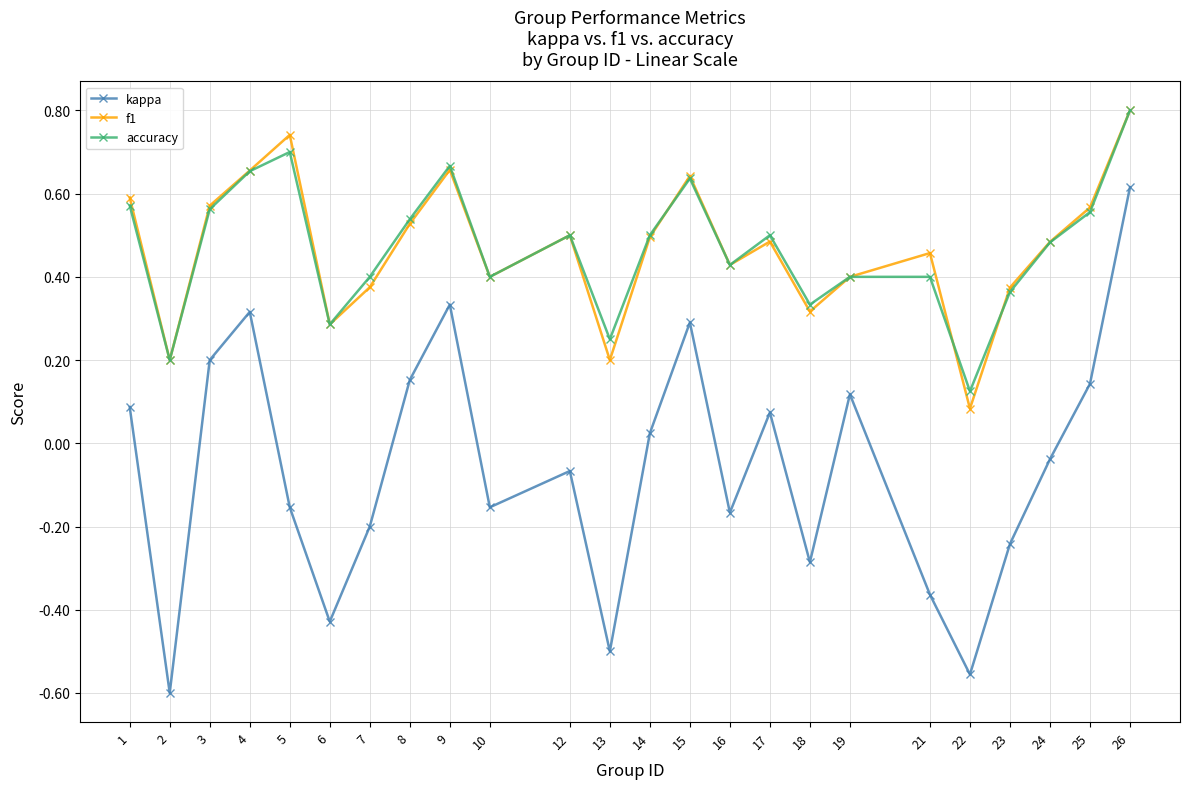

True or false: kappa has more than 1 points higher than both neighbors.

True